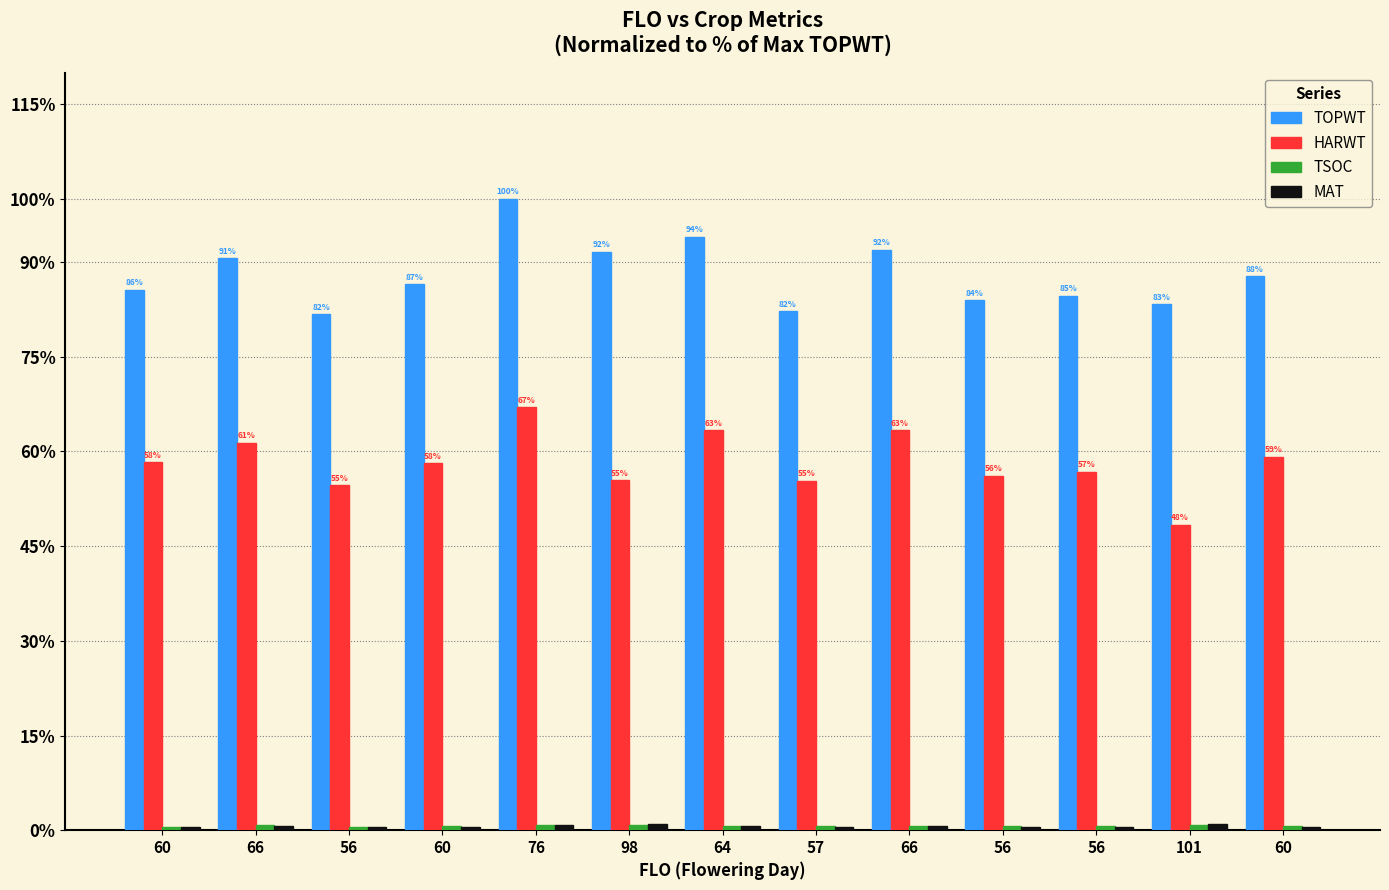

How many data points in TOPWT are above 86?

7